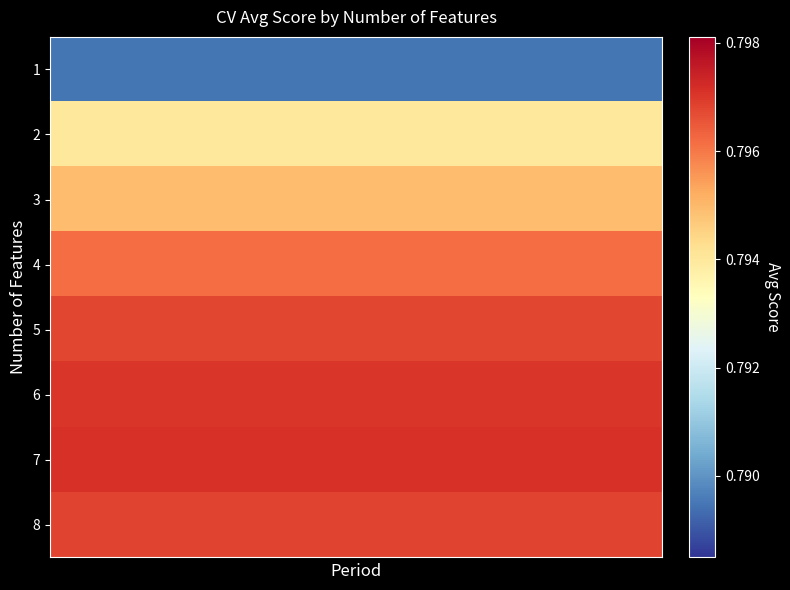

Count the number of data series in this chart.

8